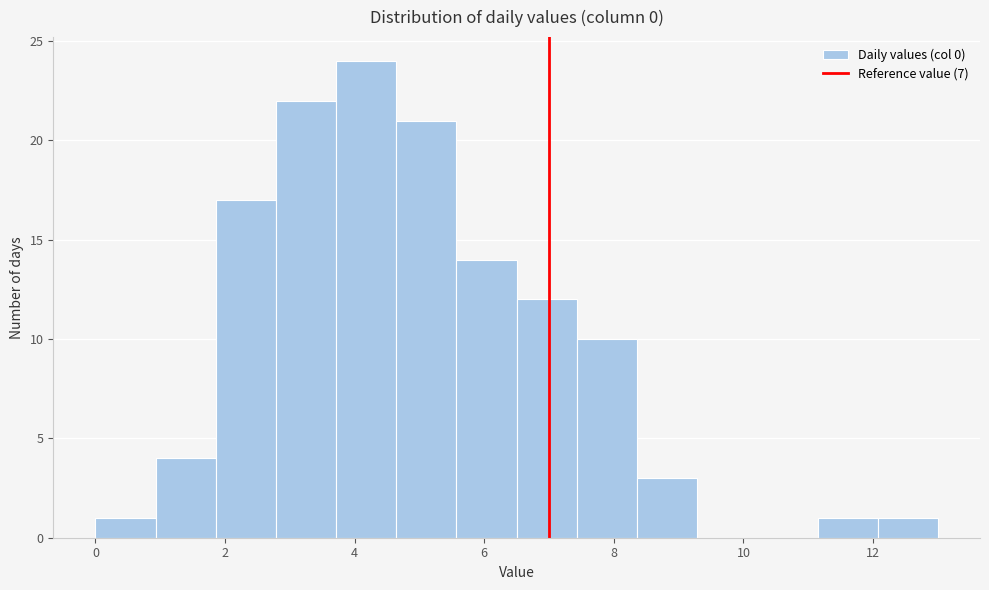

Reading left to right, transcribe this chart: for each bar, give the range it covers on the x-axis and its height. Neither the bar edges nor the heights are printed on the chart, so give them approximately, as read against the axes.

0.0 to 1.0: 1
1.0 to 1.8: 4
1.8 to 2.8: 17
2.8 to 3.8: 22
3.8 to 4.6: 24
4.6 to 5.6: 21
5.6 to 6.6: 14
6.6 to 7.4: 12
7.4 to 8.4: 10
8.4 to 9.2: 3
9.2 to 10.2: 0
10.2 to 11.2: 0
11.2 to 12.0: 1
12.0 to 13.0: 1